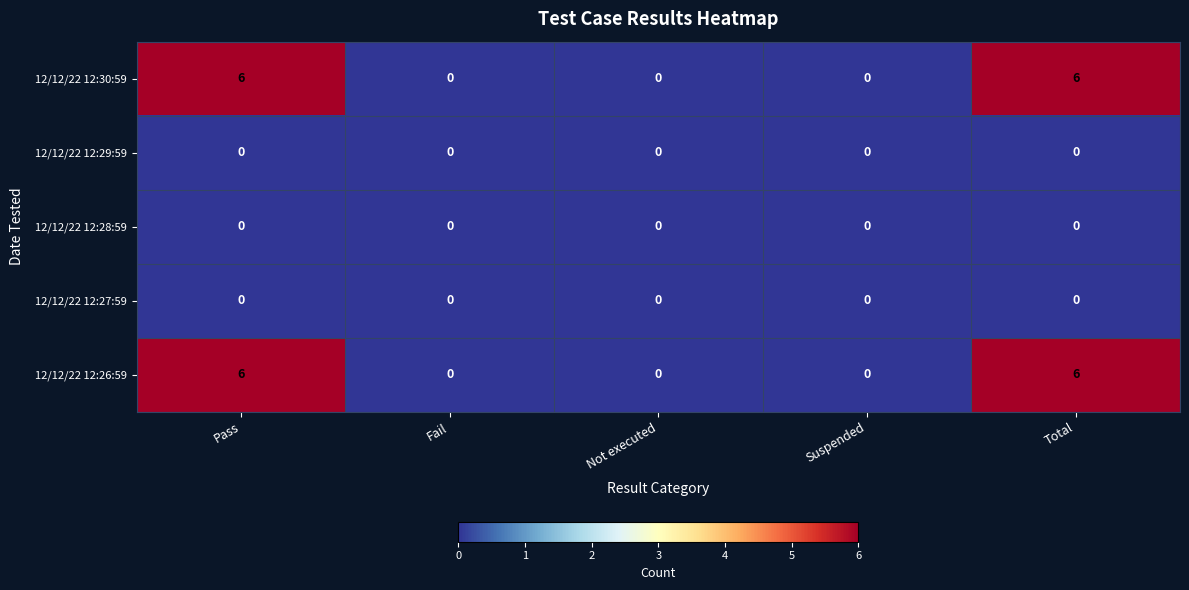

Reading right to left, transcribe all the data shown in this chart.

12/12/22 12:30:59: Total=6	Suspended=0	Not executed=0	Fail=0	Pass=6
12/12/22 12:29:59: Total=0	Suspended=0	Not executed=0	Fail=0	Pass=0
12/12/22 12:28:59: Total=0	Suspended=0	Not executed=0	Fail=0	Pass=0
12/12/22 12:27:59: Total=0	Suspended=0	Not executed=0	Fail=0	Pass=0
12/12/22 12:26:59: Total=6	Suspended=0	Not executed=0	Fail=0	Pass=6